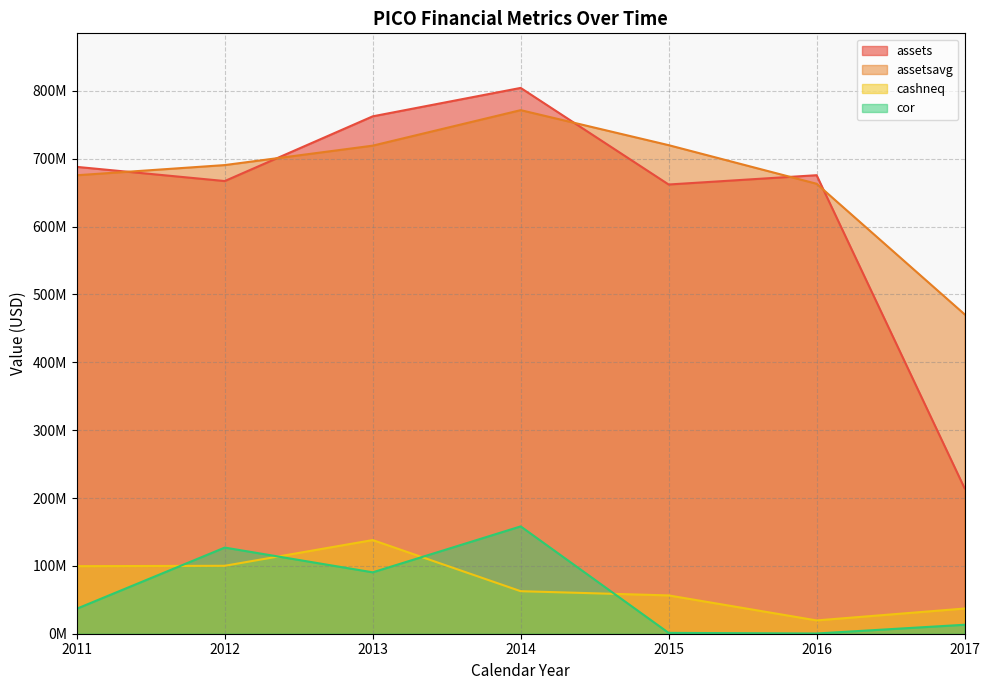

What is the greatest value displayed?

804444000